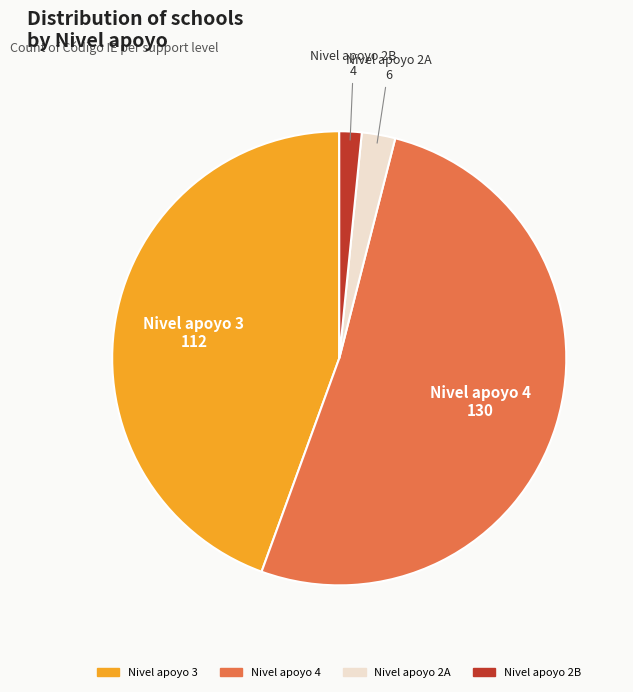

Which slice is the largest?

Nivel apoyo 4